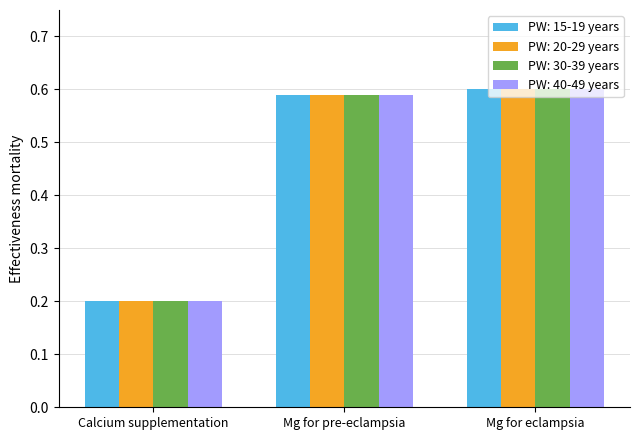

Is it true that PW: 40-49 years equals 0.2 at Calcium supplementation?

True